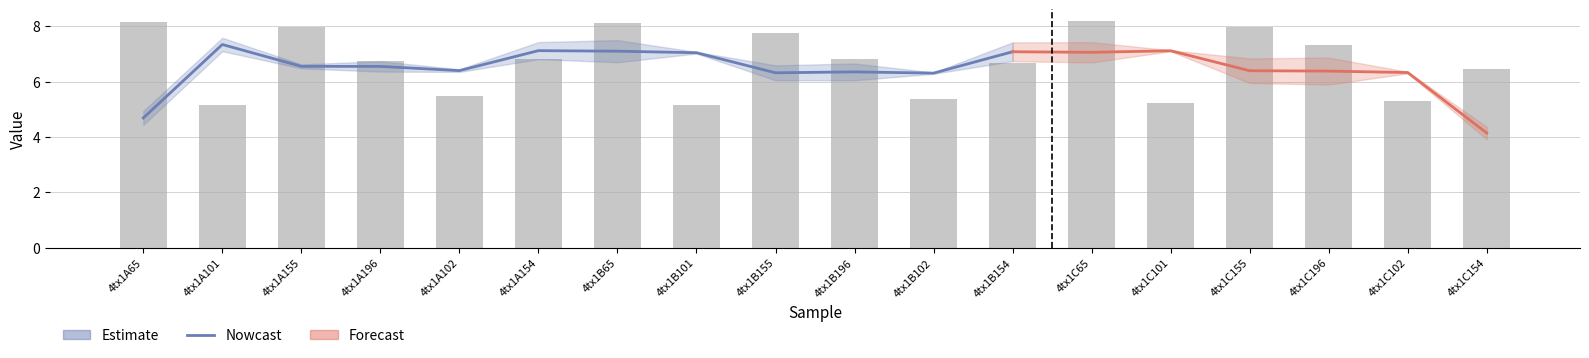

At which label does the data first exceed 6?

4tx1A65